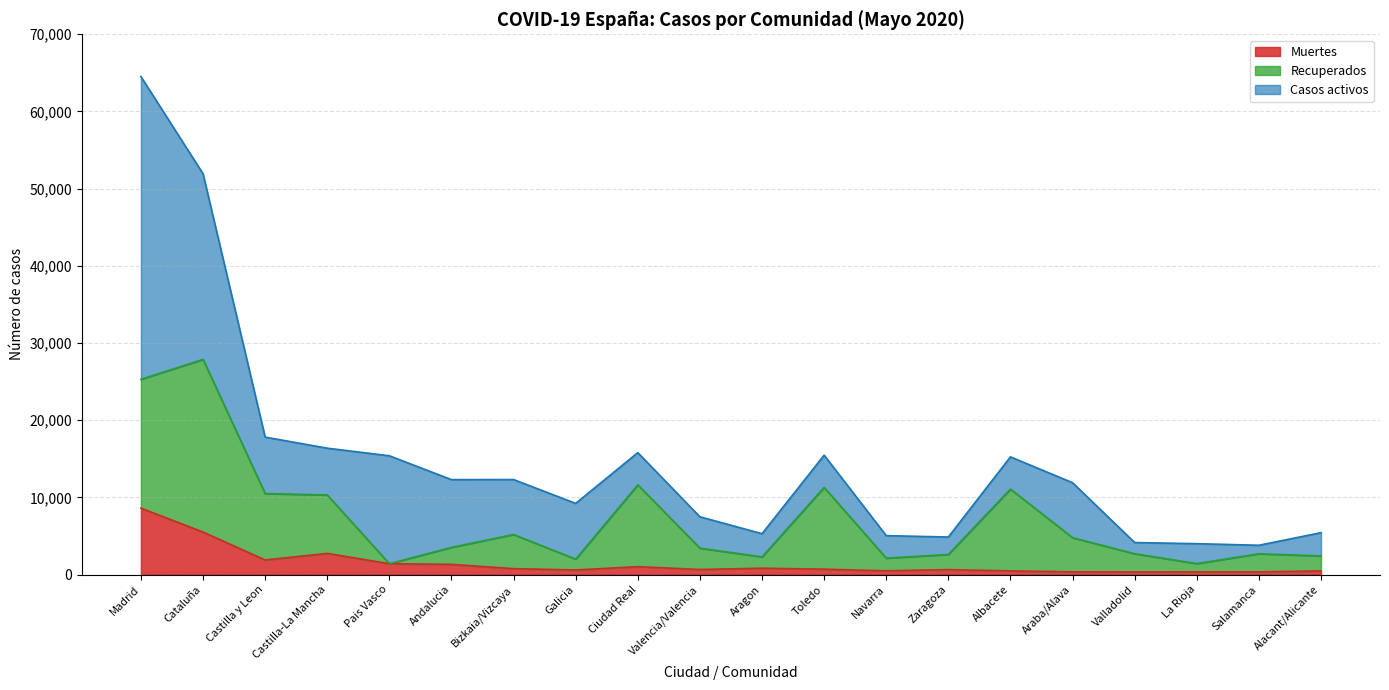

List the labels in order of Muertes value, smallest first.

Valladolid, La Rioja, Salamanca, Araba/Alava, Alacant/Alicante, Albacete, Navarra, Galicia, Zaragoza, Valencia/Valencia, Toledo, Bizkaia/Vizcaya, Aragon, Ciudad Real, Andalucia, Pais Vasco, Castilla y Leon, Castilla-La Mancha, Cataluña, Madrid